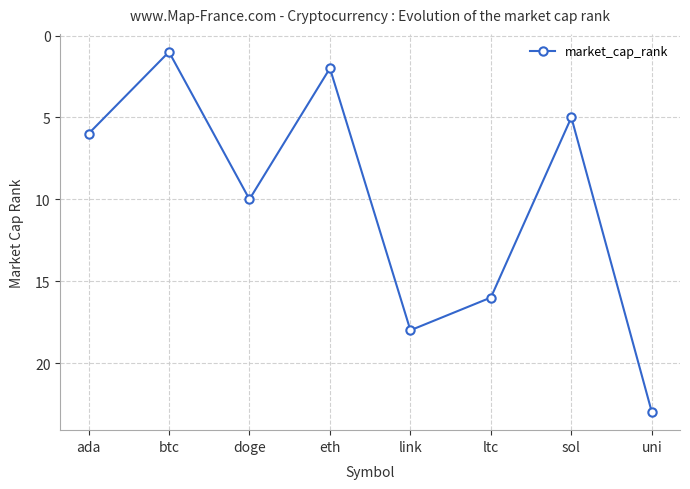

Count the number of categories in the chart.

8